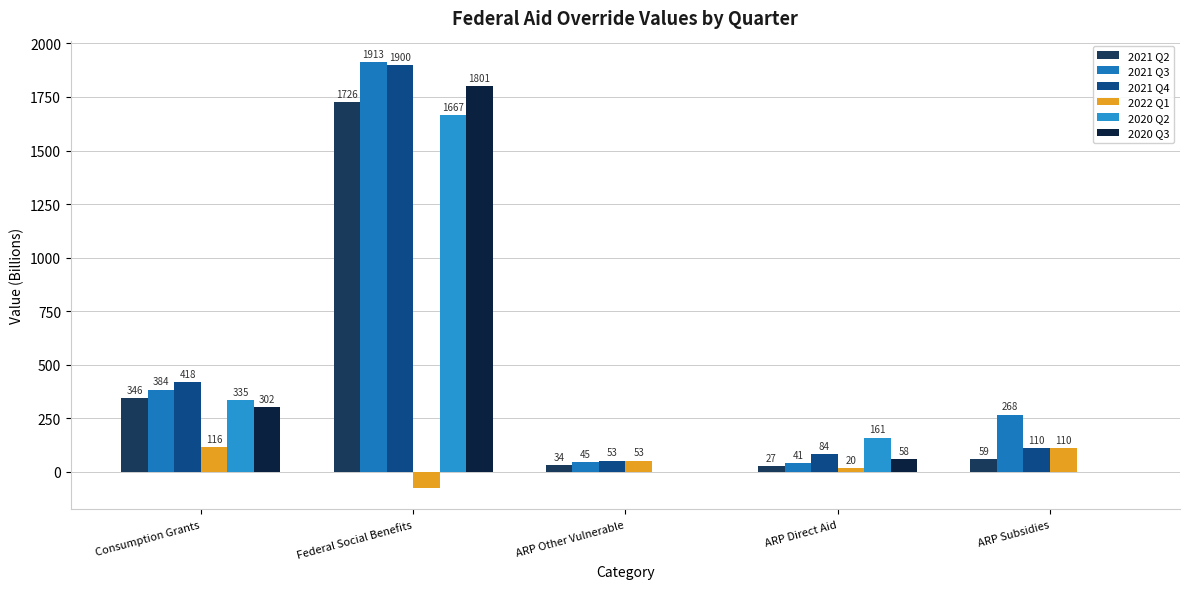

True or false: 2020 Q2 has a value of 2582.2 at Federal Social Benefits.

False